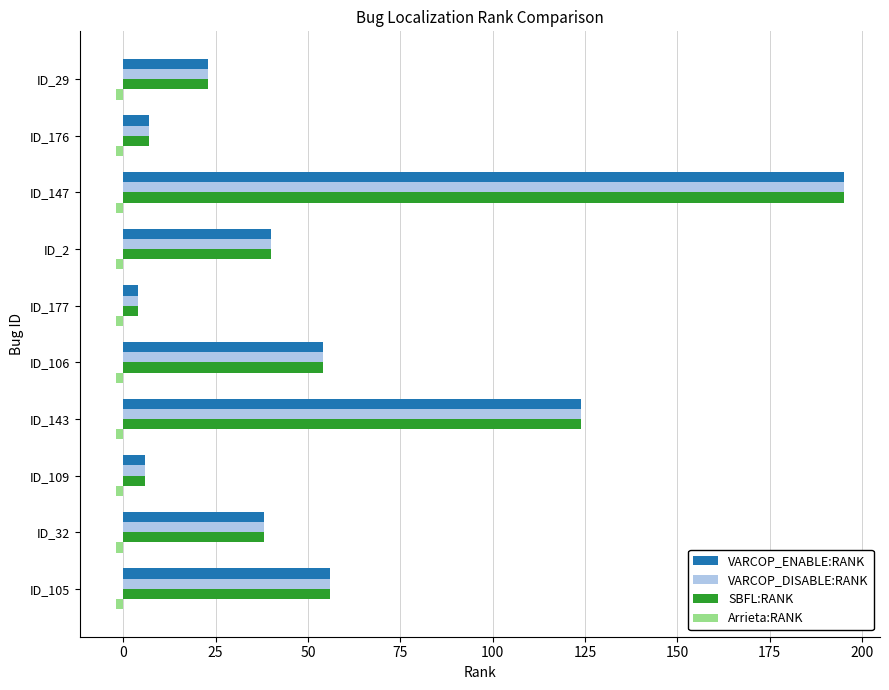

Is the value of SBFL:RANK at ID_147 greater than the value of VARCOP_ENABLE:RANK at ID_106?

Yes